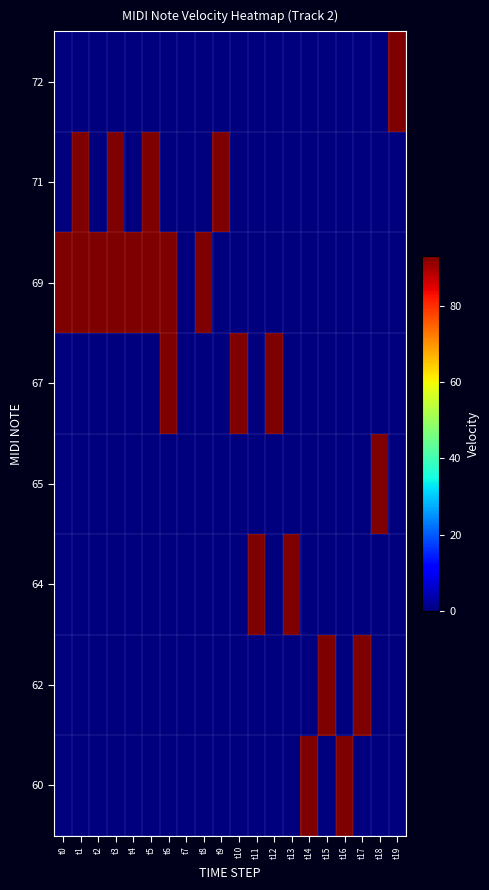

How many distinct data groups are displayed?

8